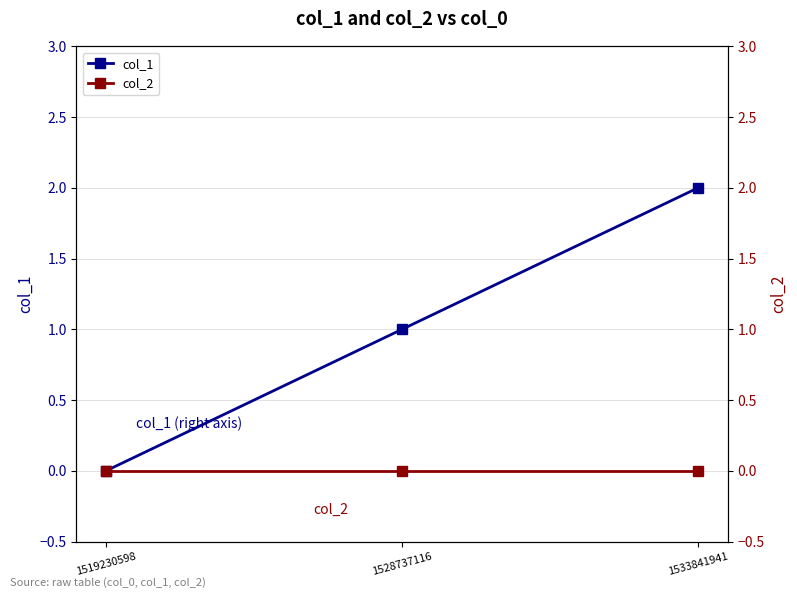

What is the difference between the maximum and minimum values in the col_1 series?

2